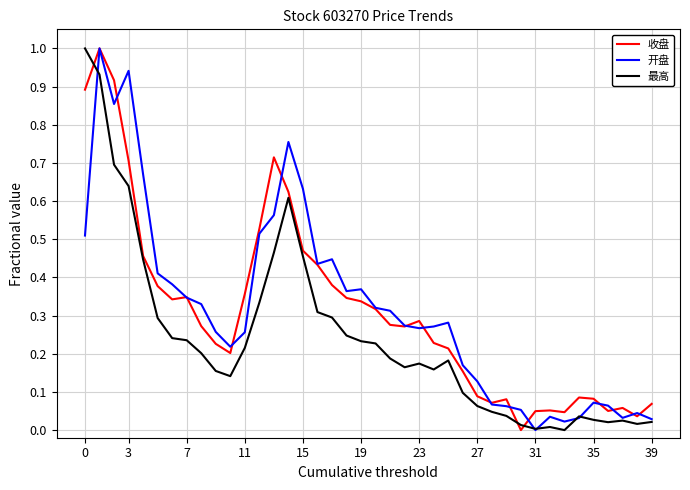

What is the greatest value displayed?

1.0